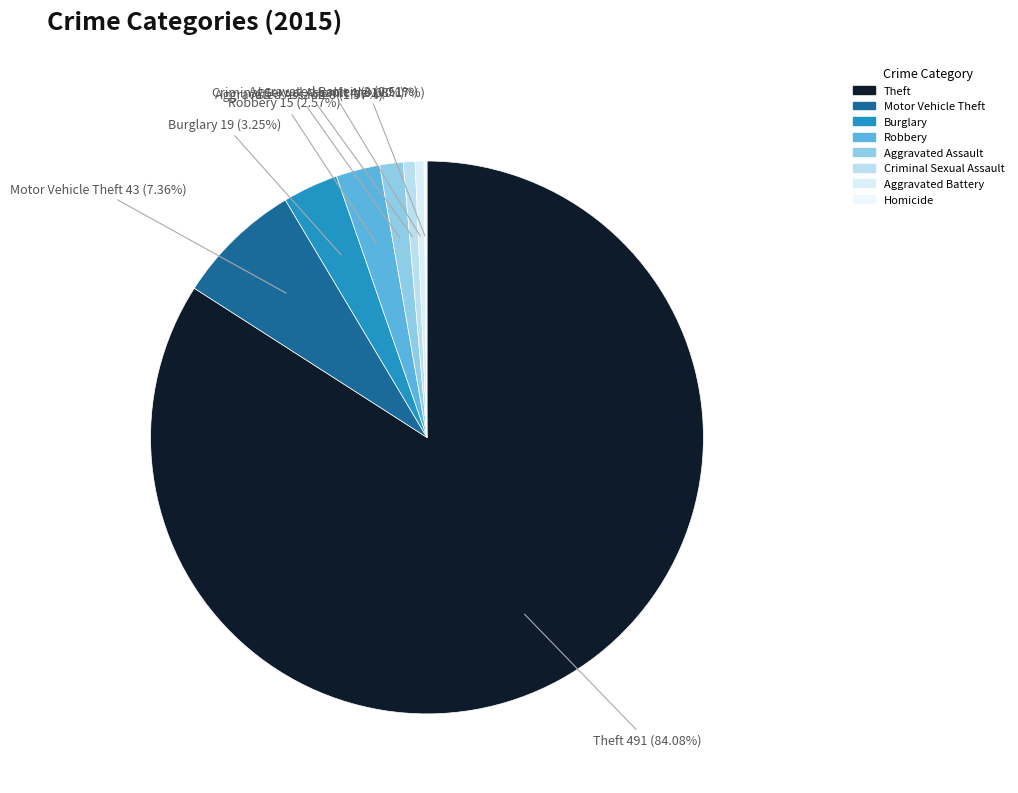

Which slice is the largest?

Theft